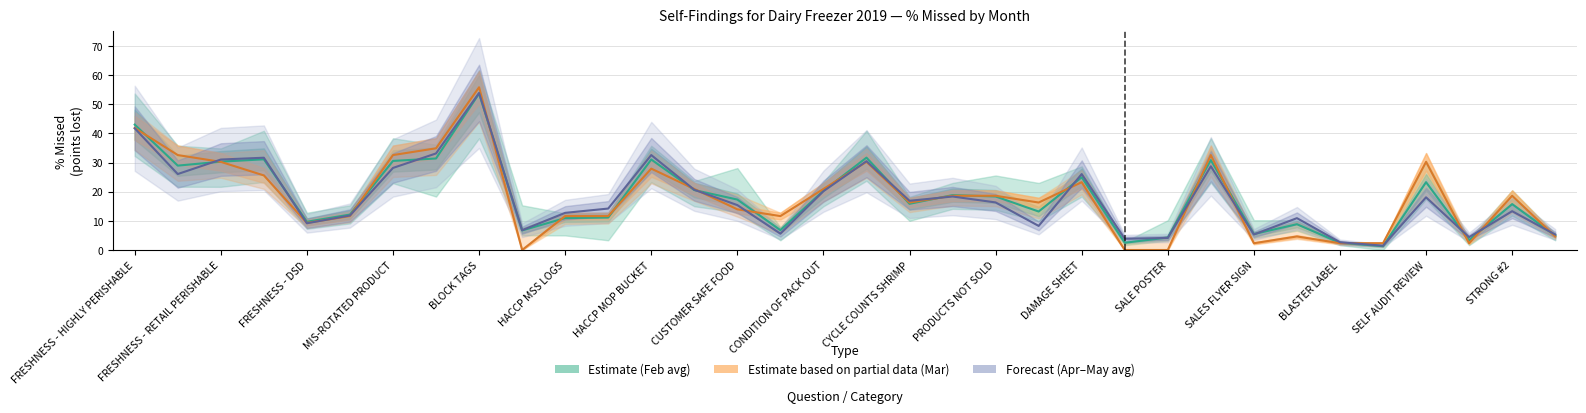

What is the difference between the maximum and minimum values in the Estimate based on partial data series?

55.8